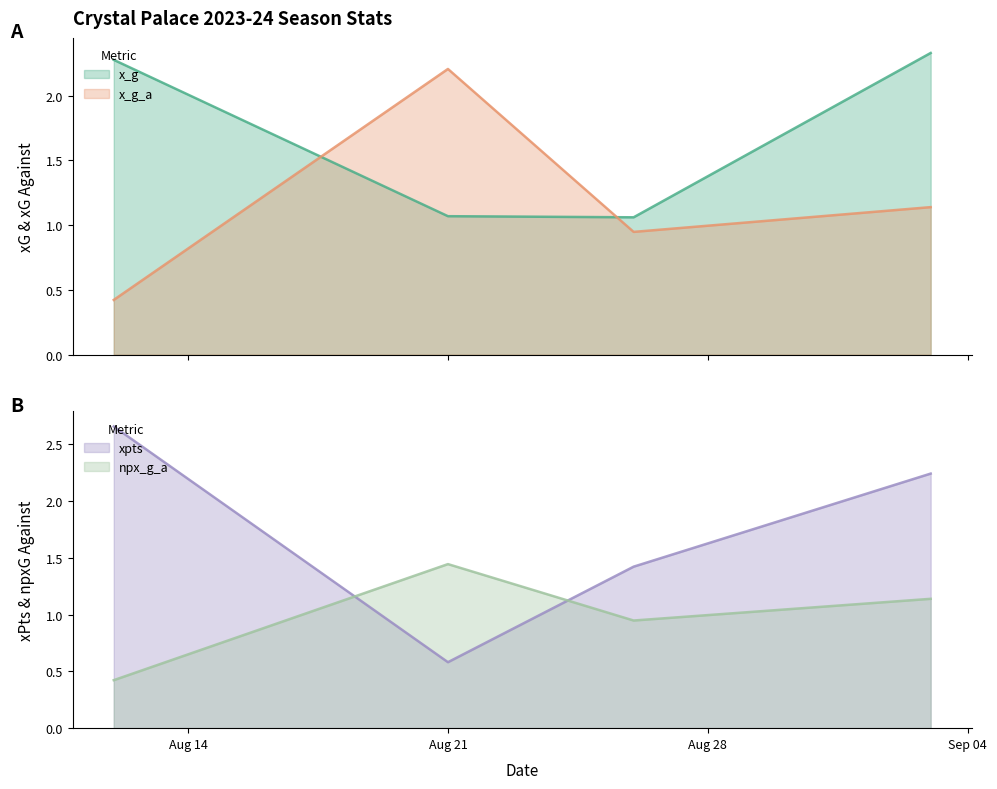

How many intersections are there between x_g_a and x_g?

2